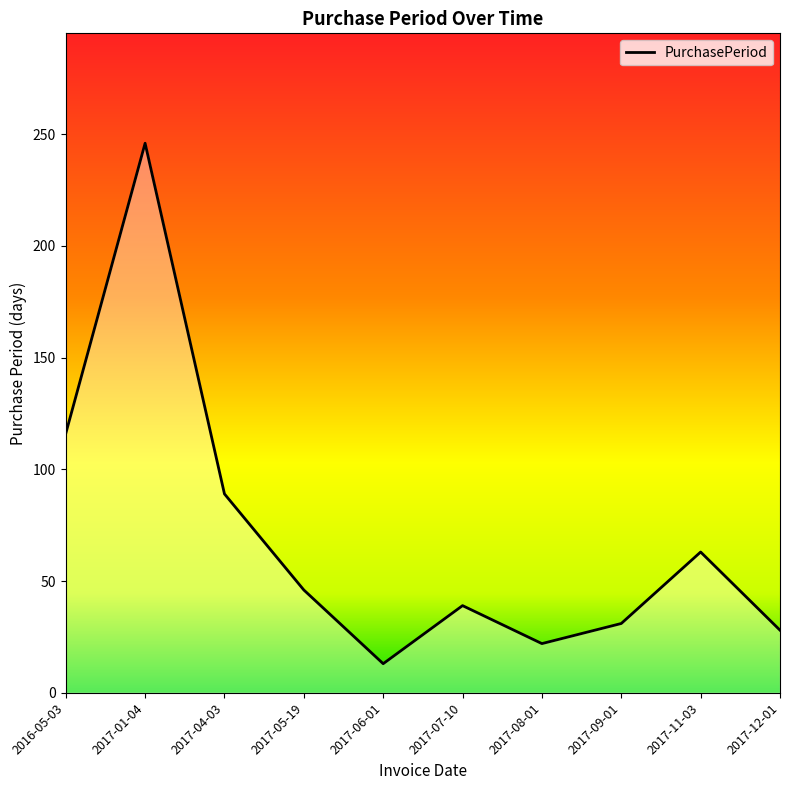

How many interior local peaks (higher than both neighbors) does the data have?

3